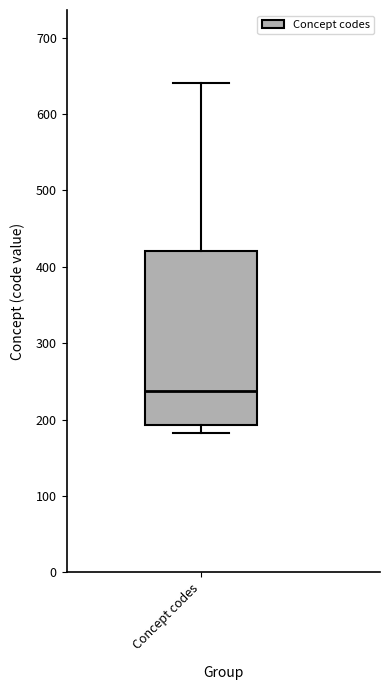

Read this box plot against the y-axis: the position of the median line, the range covered by the box, and the ends of both whiskers. The values are not printed on the chart, so give them approximately, as read against the axis.

median 240, box 190 to 420, whiskers 180 to 640